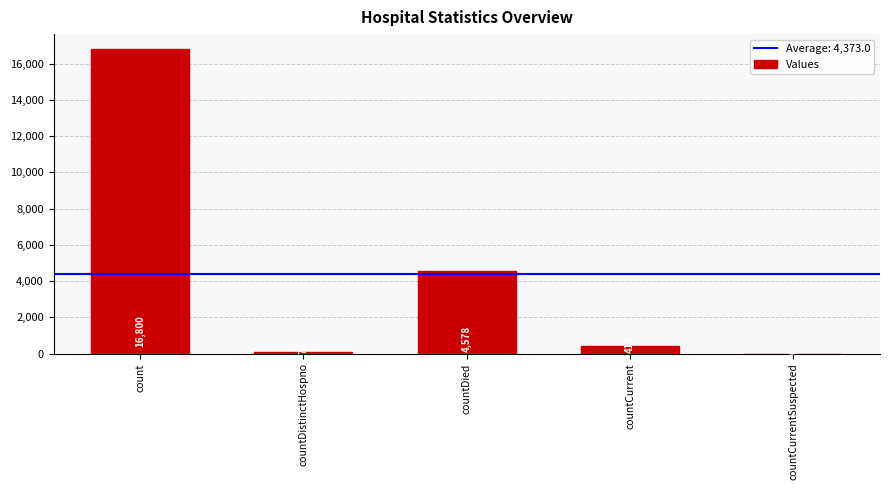

Between countDied and countCurrent, which is larger?

countDied